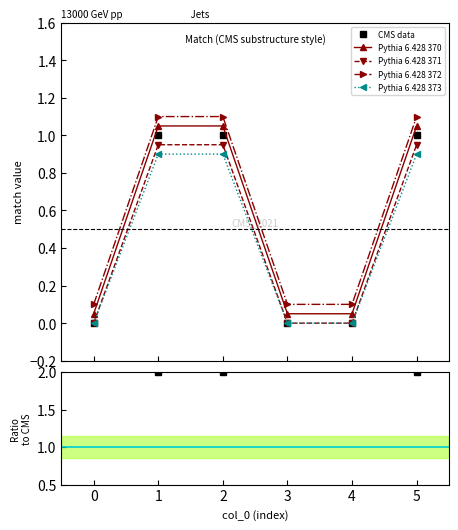

At which category does the chart reach its peak across all series?

1